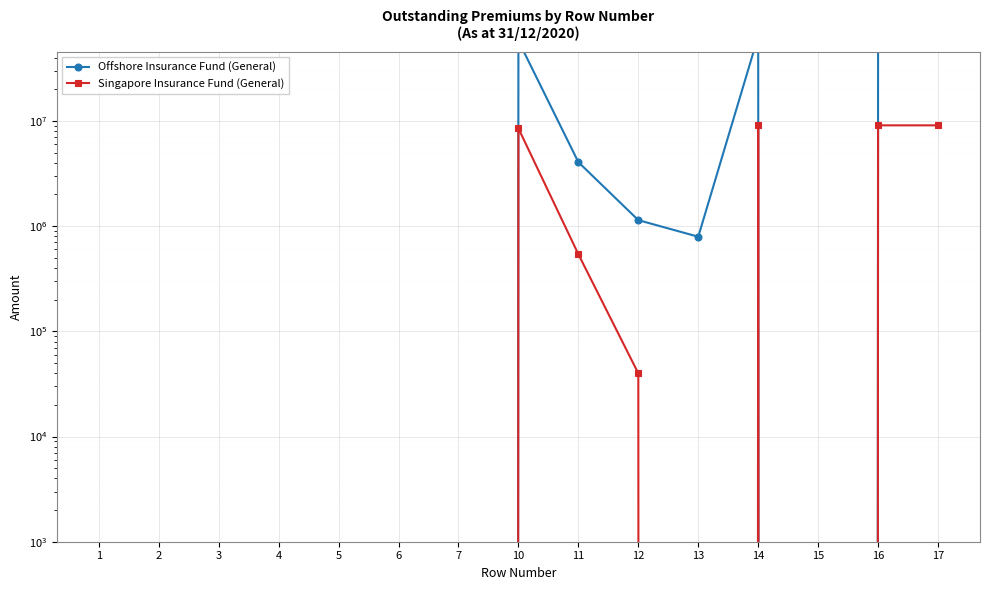

The Singapore Insurance Fund (General) series shows 0 at 6. True or false?

True